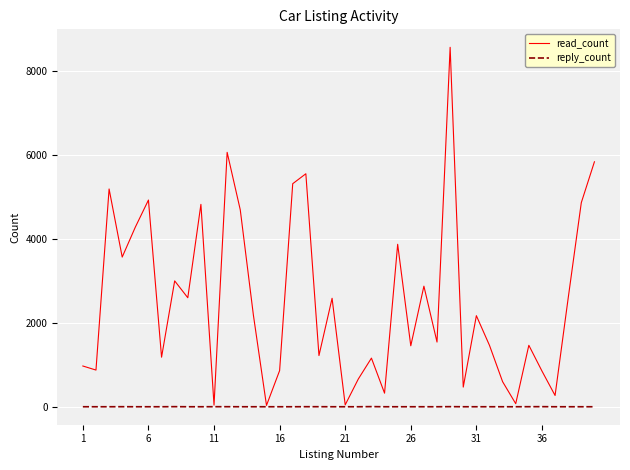

What is the maximum value shown in the chart?

8573